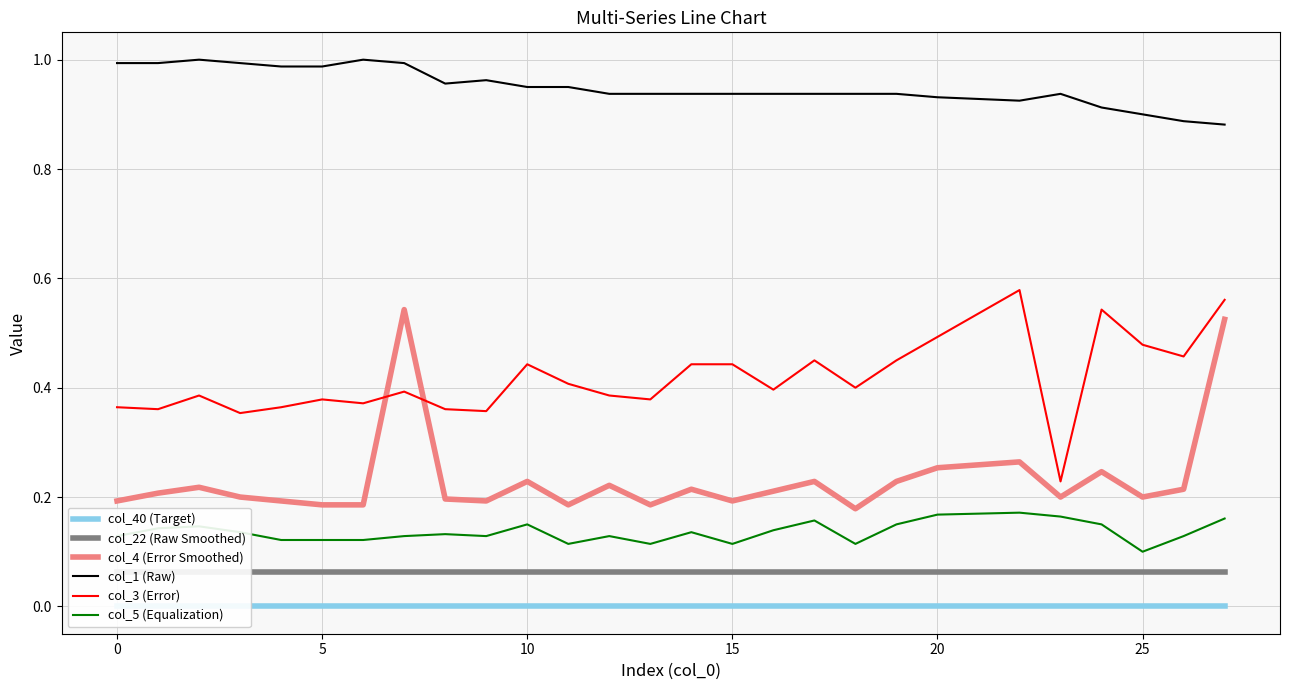

True or false: col_22 (Raw Smoothed) and col_4 (Error Smoothed) cross at least once.

False